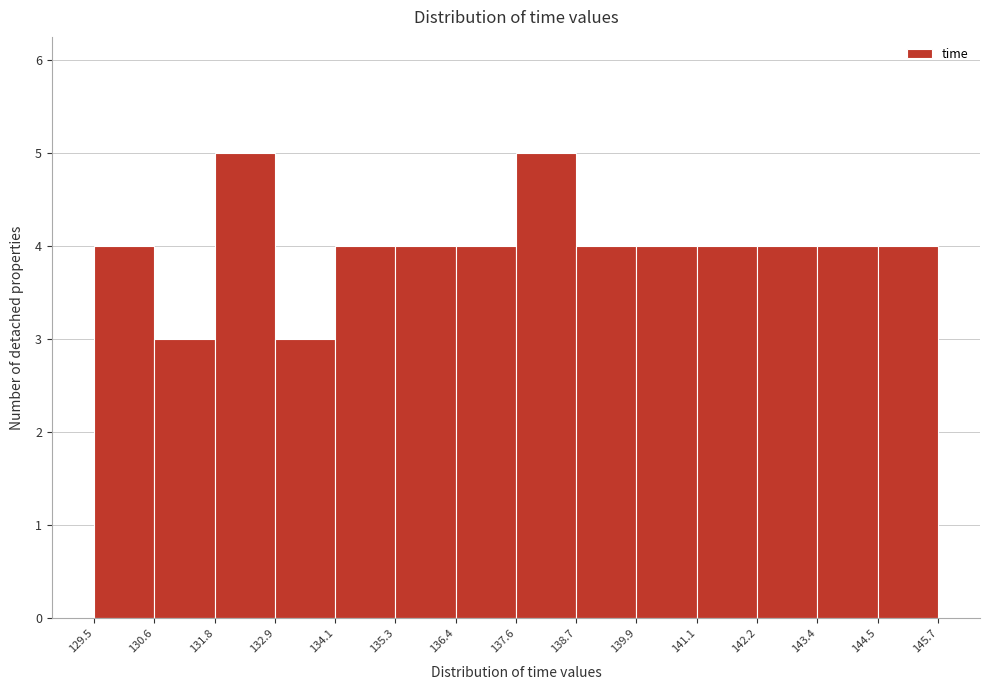

Reading left to right, transcribe this chart: for each bar, give the range it covers on the x-axis and its height. The values are not printed on the chart, so give them approximately, as read against the axis.

129.5 to 130.6: 4
130.6 to 131.8: 3
131.8 to 132.9: 5
132.9 to 134.1: 3
134.1 to 135.3: 4
135.3 to 136.4: 4
136.4 to 137.6: 4
137.6 to 138.7: 5
138.7 to 139.9: 4
139.9 to 141.1: 4
141.1 to 142.2: 4
142.2 to 143.4: 4
143.4 to 144.5: 4
144.5 to 145.7: 4